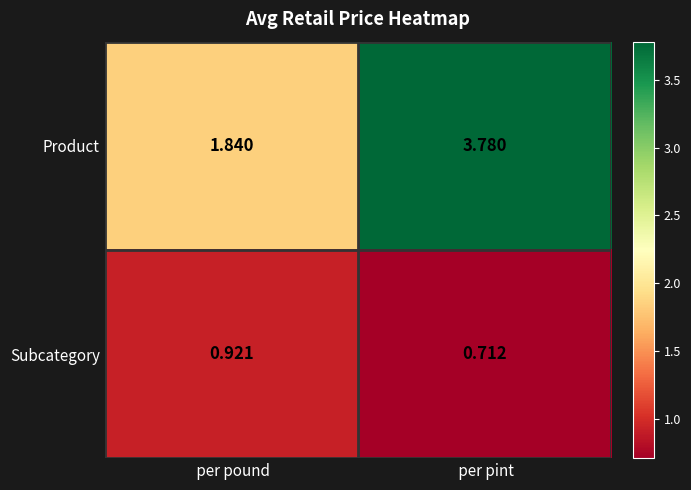

At which category is the sum across all series the highest?

 per pint